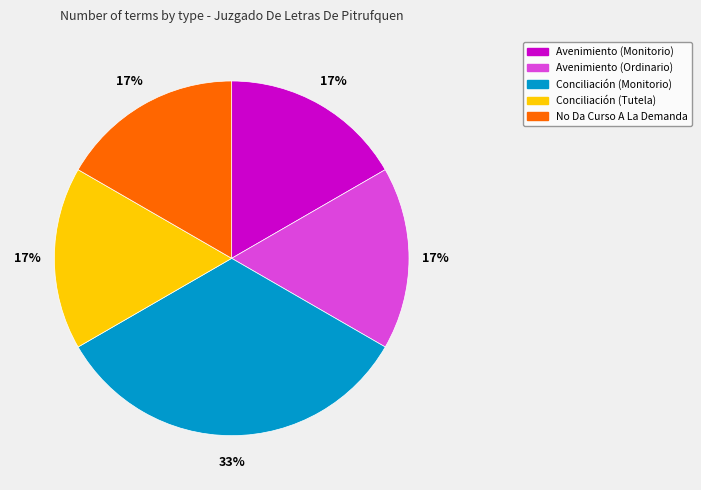

The Avenimiento (Ordinario) slice represents 17% of the pie. True or false?

True